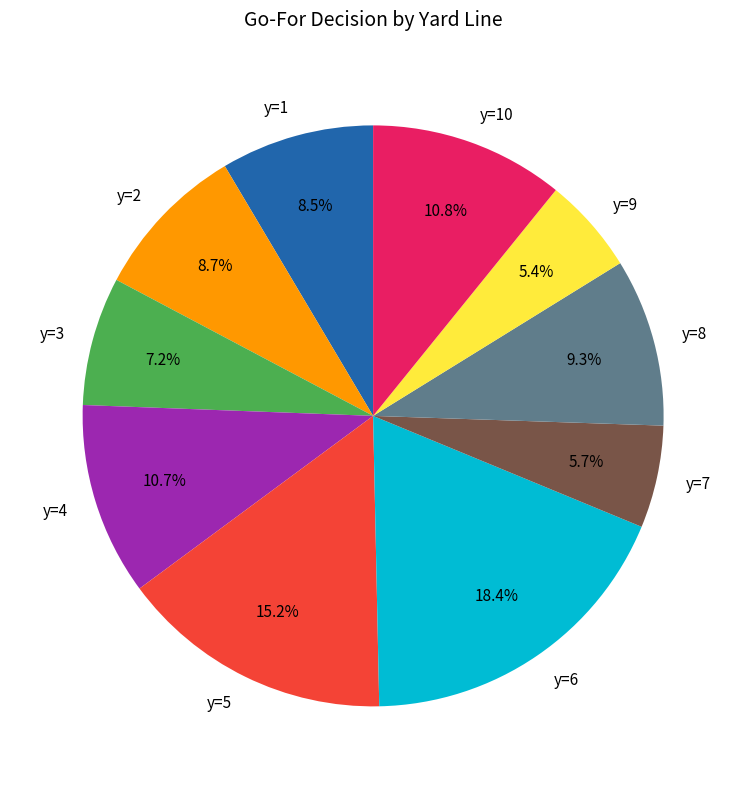

To the nearest percent, what is the difference between the largest and smallest slice percentages?

13%